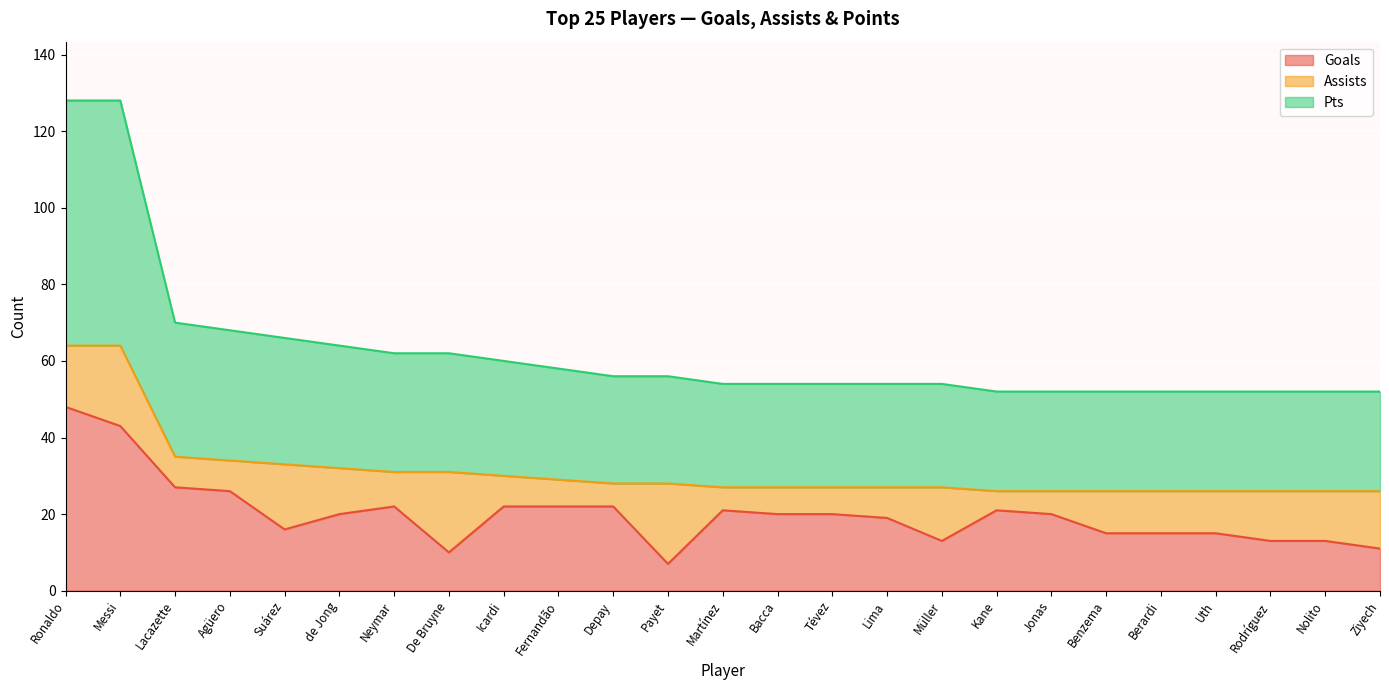

True or false: Goals and Pts cross at least once.

False